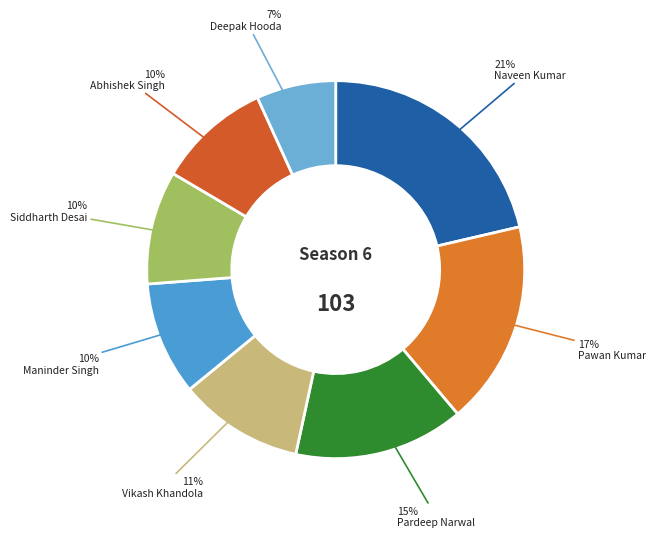

What percentage do Siddharth Desai and Pawan Kumar together represent?

27.2%